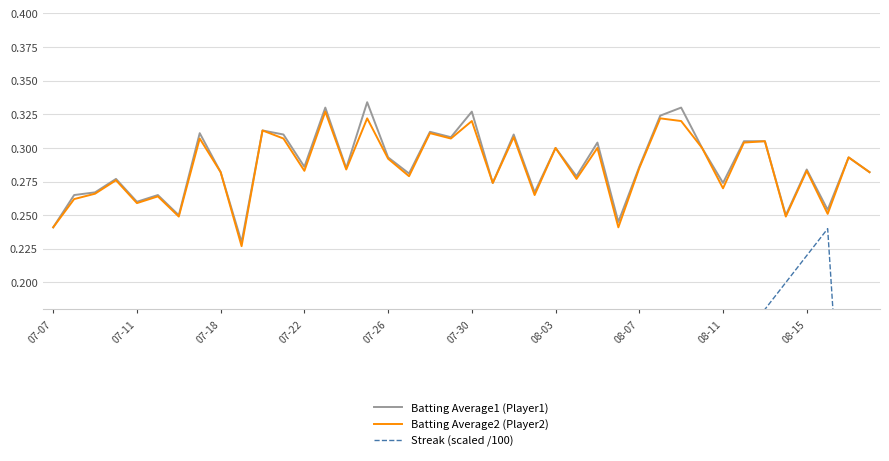

The Batting Average2 (Player2) series shows 0.2 at 38. True or false?

False